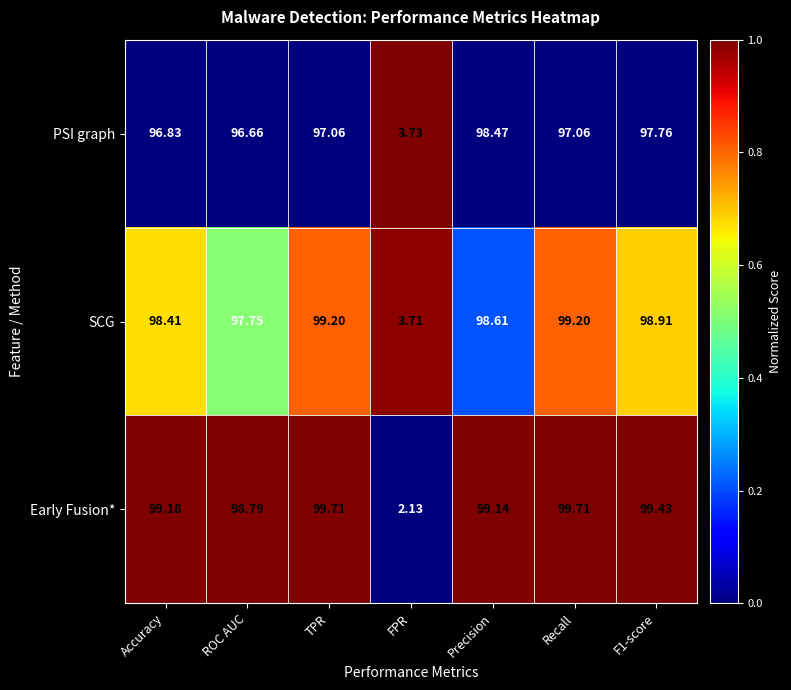

At which label does PSI graph first exceed 97?

TPR